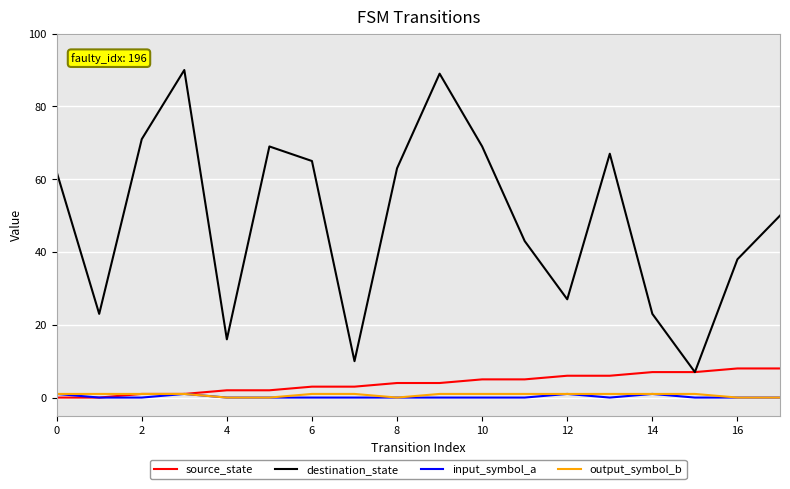

True or false: output_symbol_b and destination_state intersect in this chart.

False